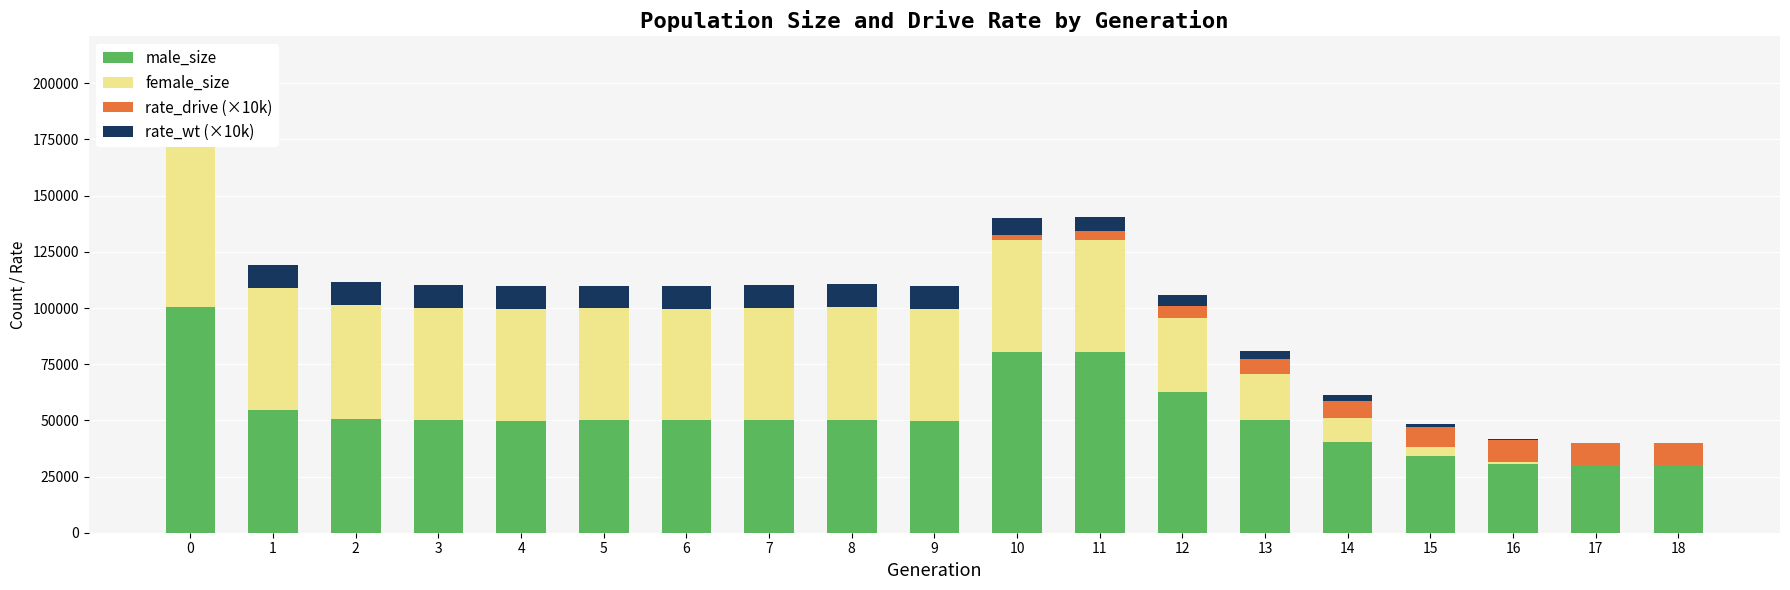

Is it true that rate_drive (×10k) equals 1414.5 at 10?

False